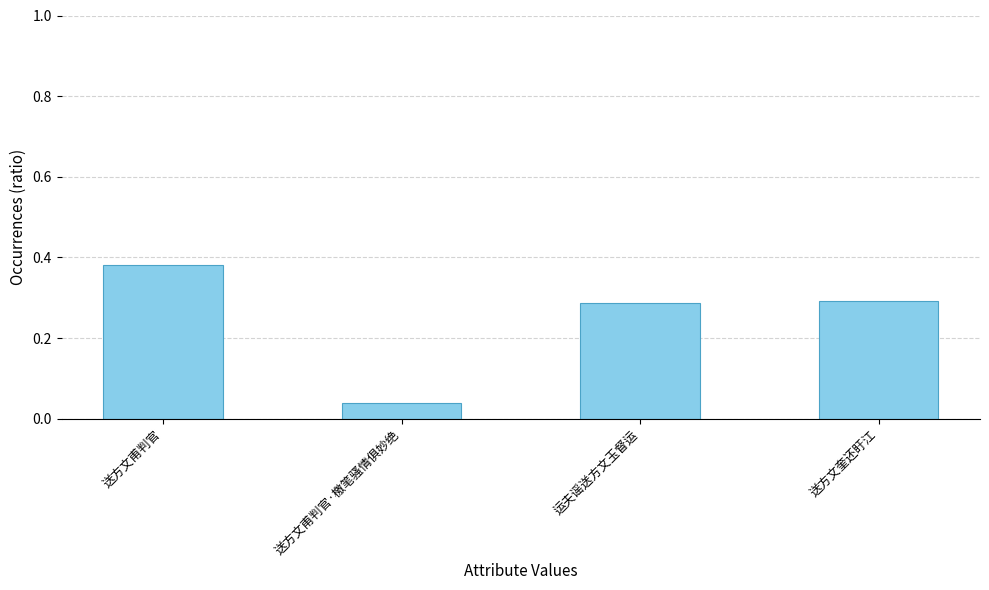

The chart shows a value of 0.1 at 送方文甫判官. True or false?

False